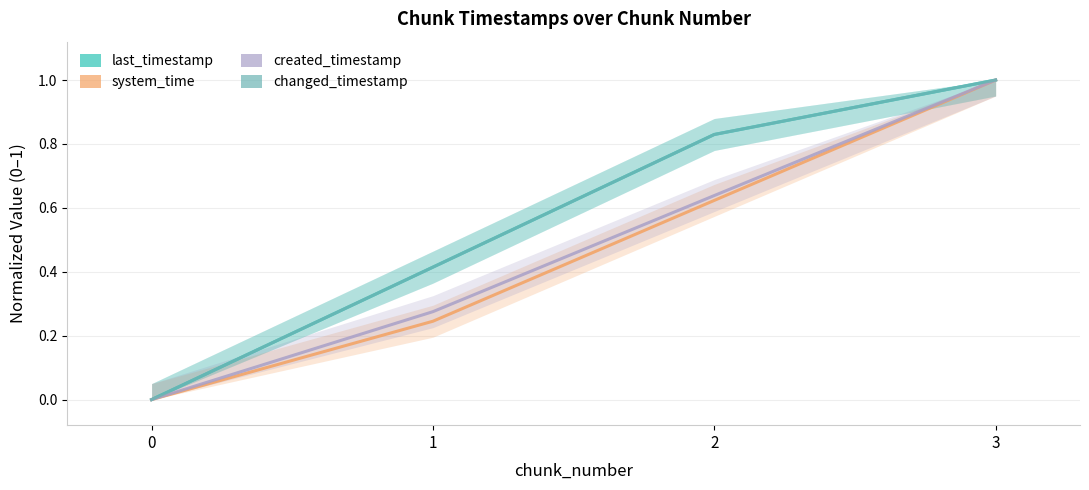

What are all the series names shown in the legend?

last_timestamp, system_time, created_timestamp, changed_timestamp